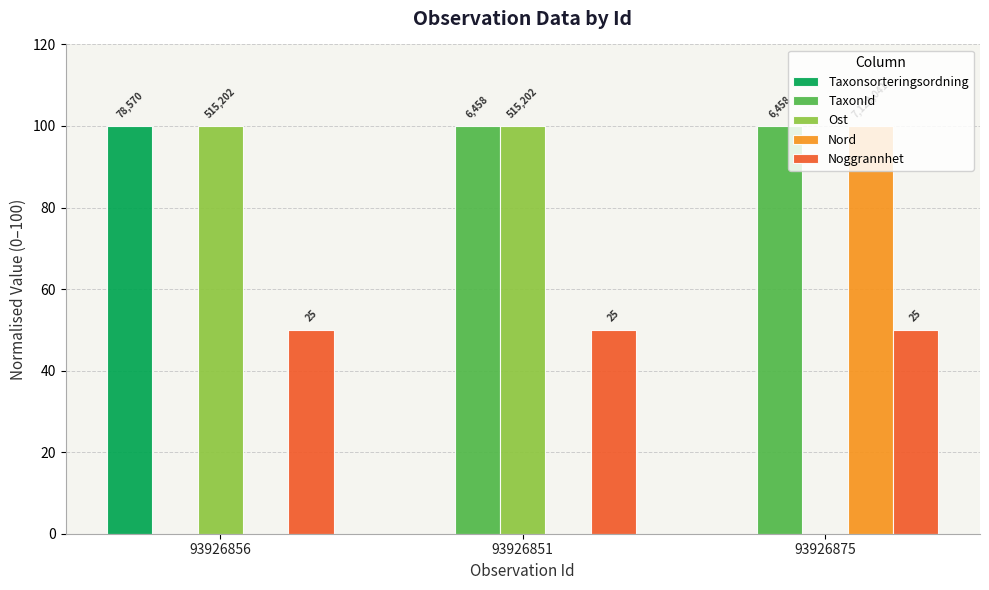

What are all the series names shown in the legend?

Taxonsorteringsordning, TaxonId, Ost, Nord, Noggrannhet